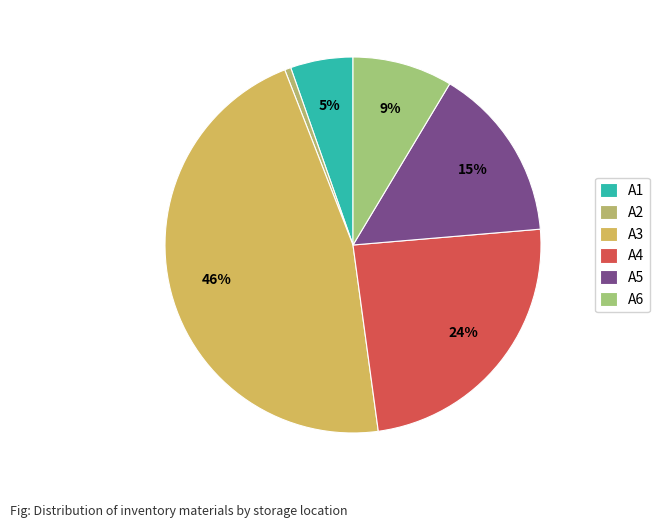

True or false: A2 accounts for 1% of the total.

True